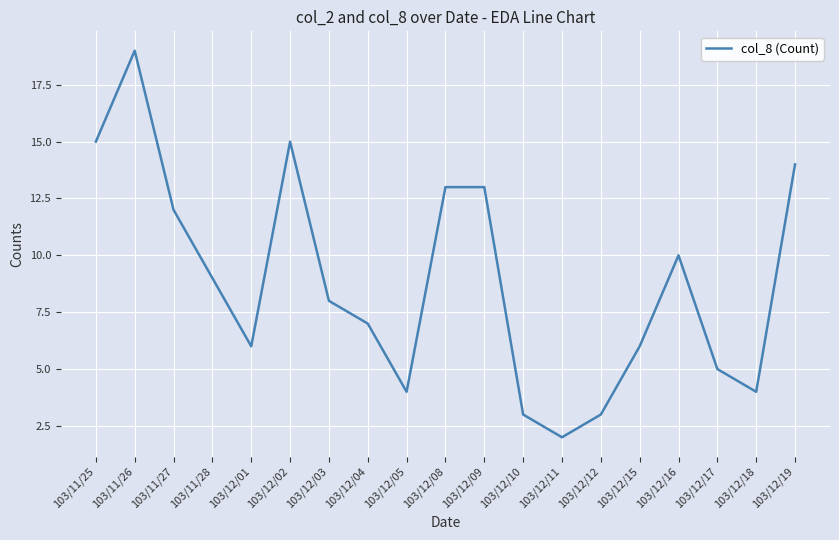

What is the minimum value shown in the chart?

2